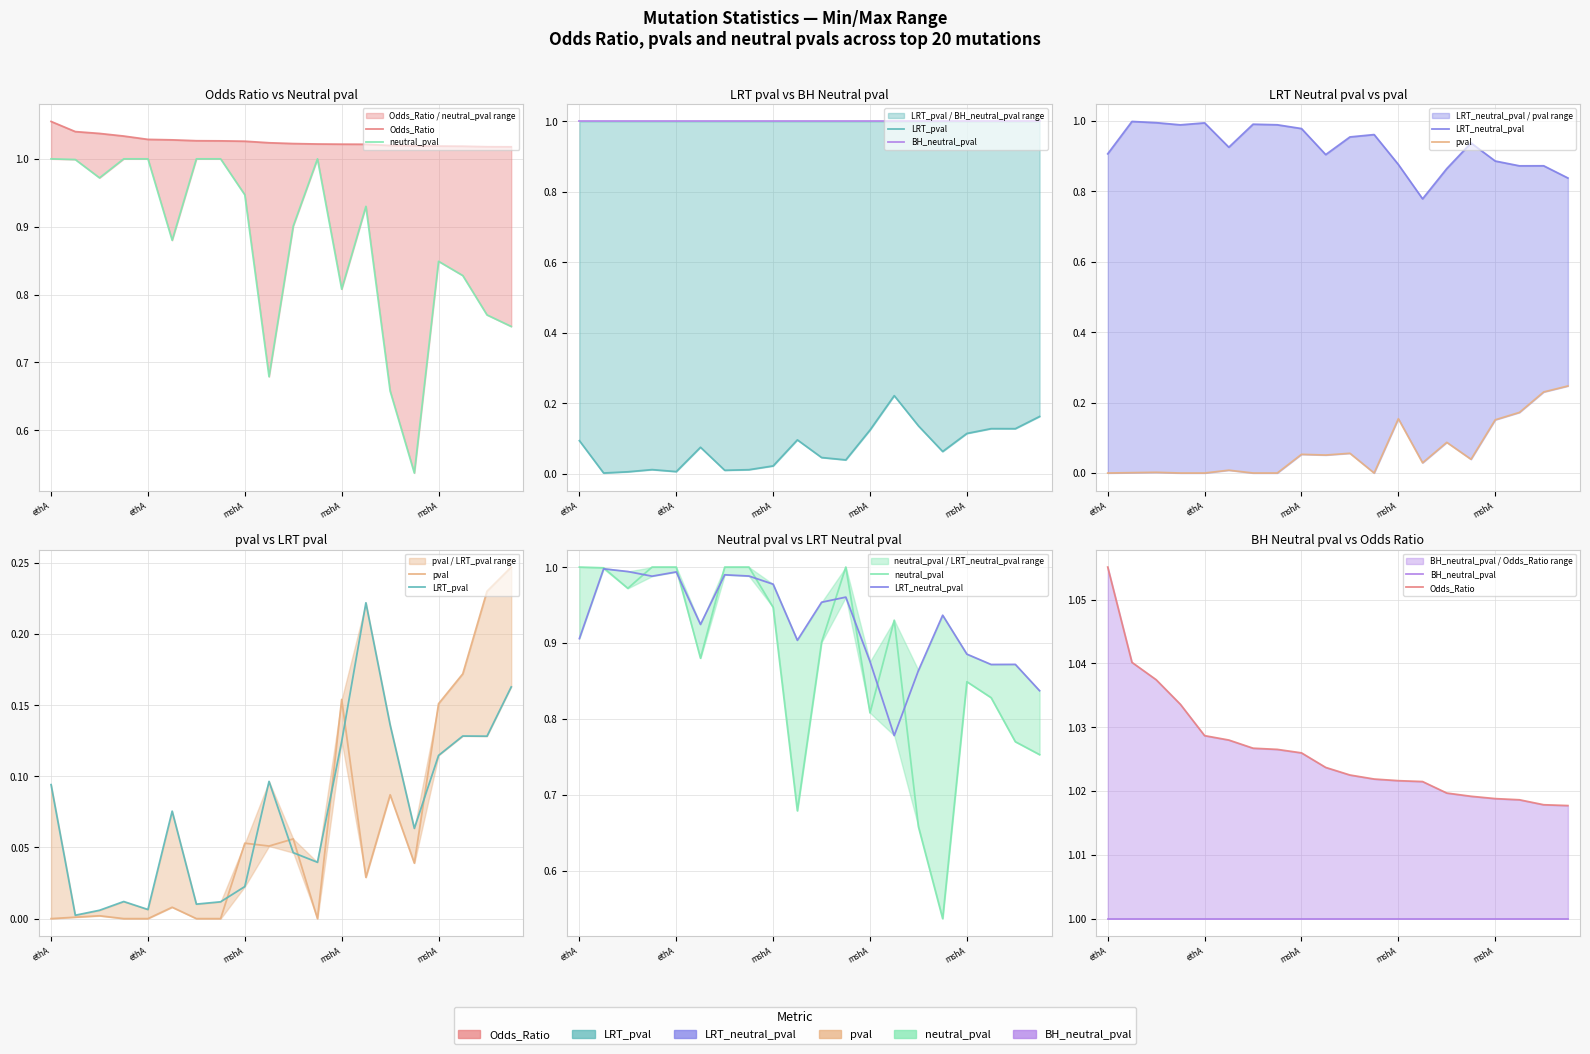

What is the value of the LRT_neutral_pval point at the 11th from the left?

1.0